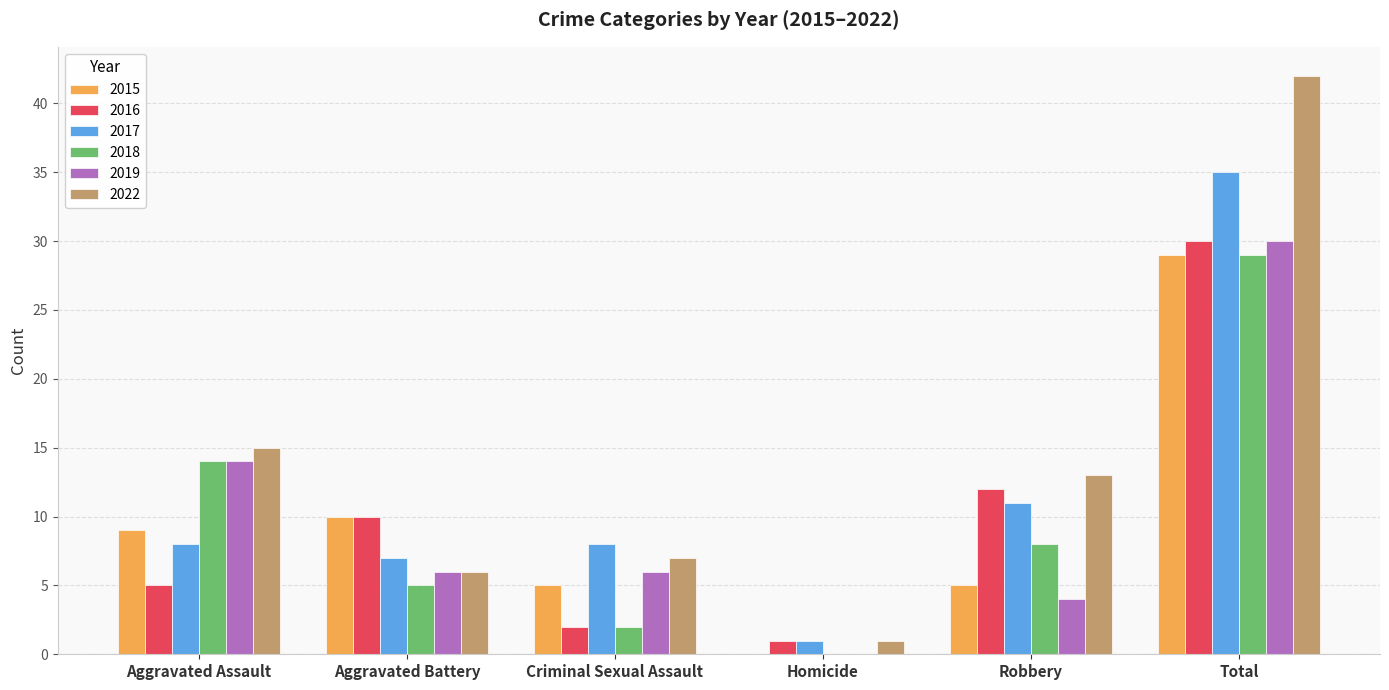

Is the value of 2022 at Robbery greater than the value of 2017 at Homicide?

Yes